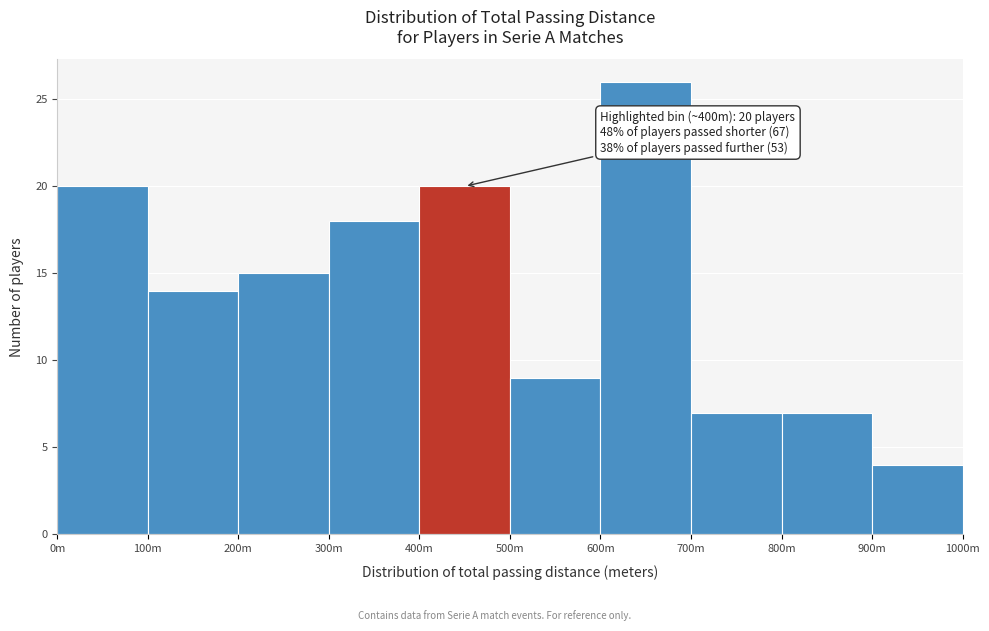

Reading right to left, transcribe all the data shown in this chart.

4	7	7	26	9	20	18	15	14	20